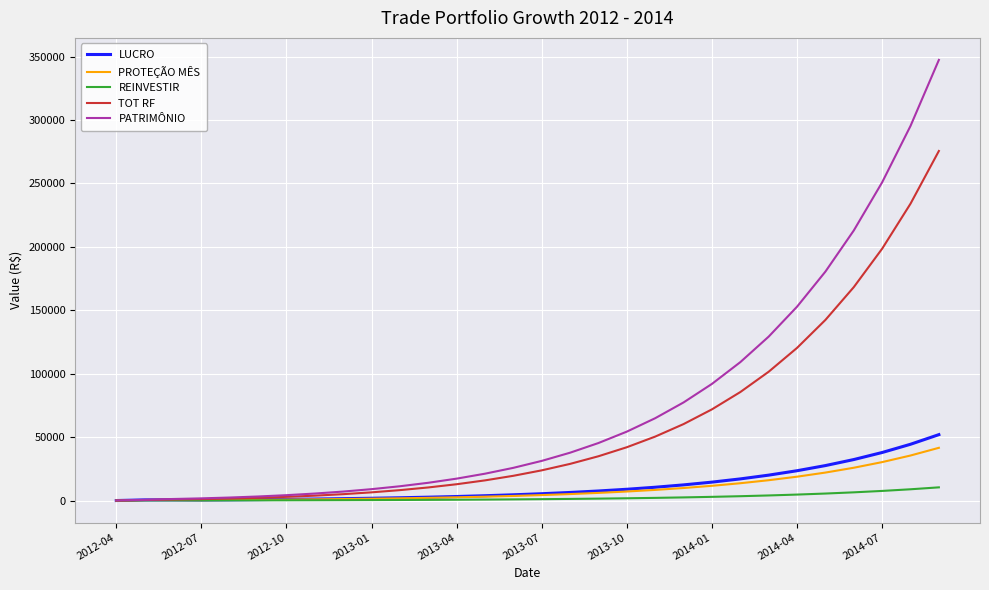

What is the maximum value for PATRIMÔNIO?

347410.7